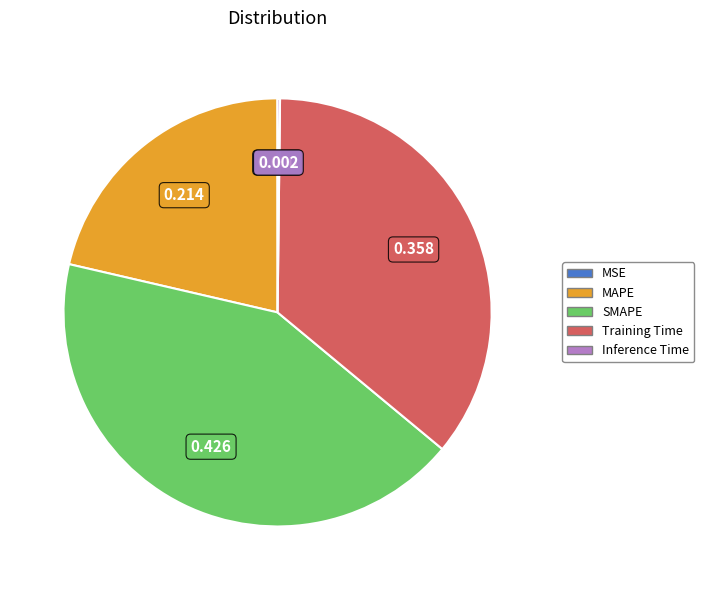

Does MAPE represent more than half of the total?

No